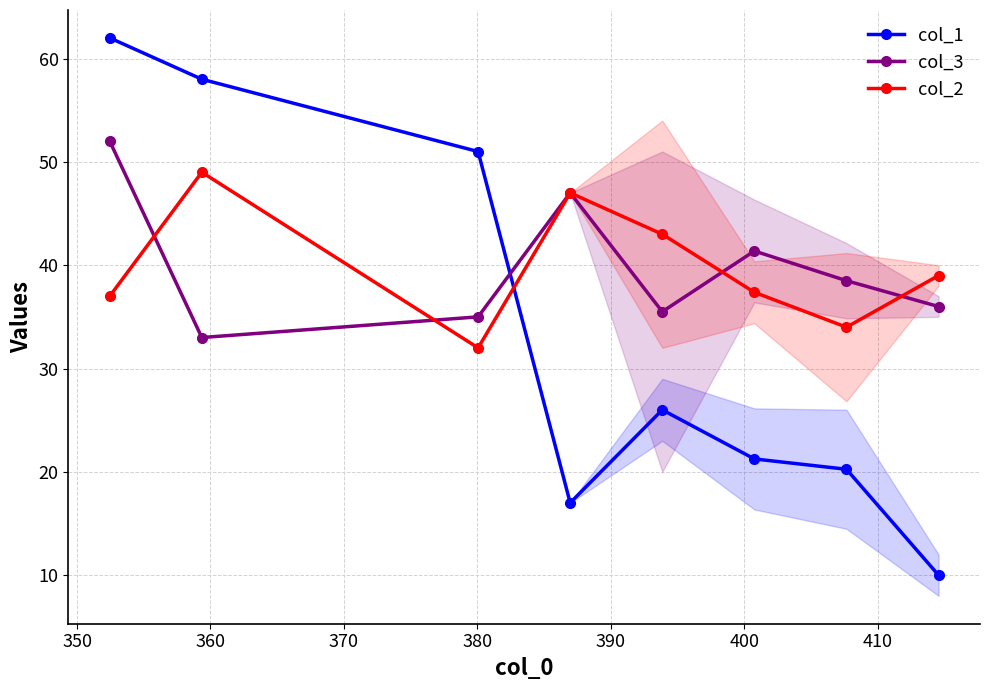

Reading left to right, list all the values displayed in this chart.

col_1: 62.0	58.0	51.0	17.0	26.0	21.2	20.2	10.0
col_3: 52.0	33.0	35.0	47.0	35.5	41.4	38.5	36.0
col_2: 37.0	49.0	32.0	47.0	43.0	37.4	34.0	39.0